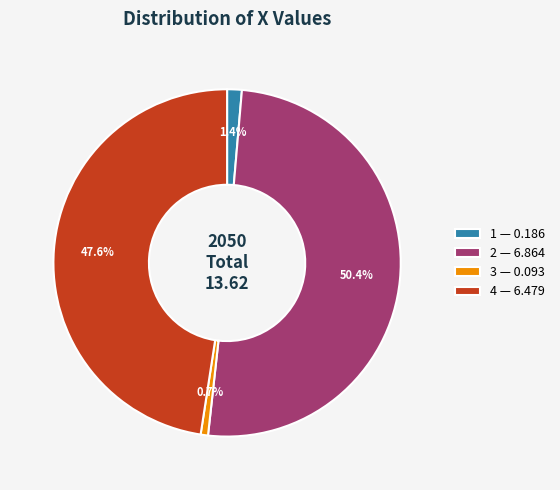

To the nearest percent, what is the difference between the 1 and 4 slice percentages?

46%